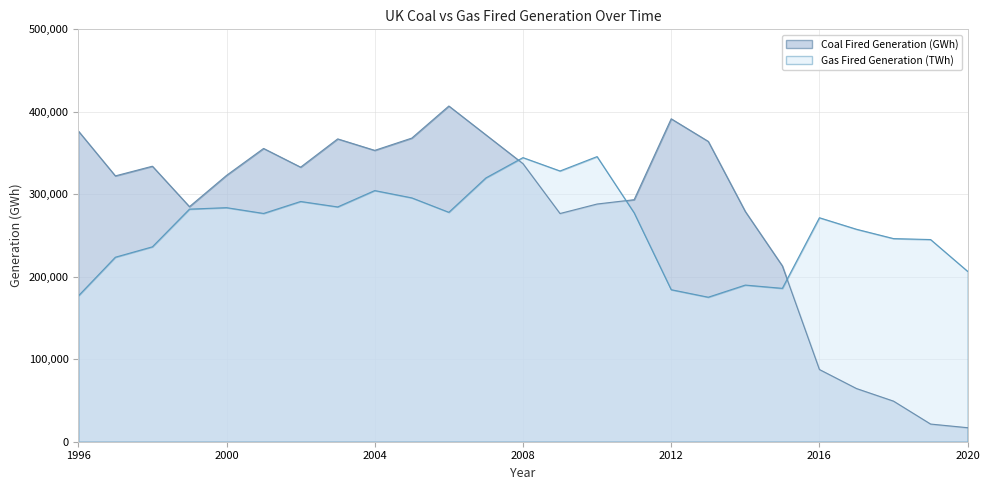

At how many categories does at least one series exceed 374998?

3